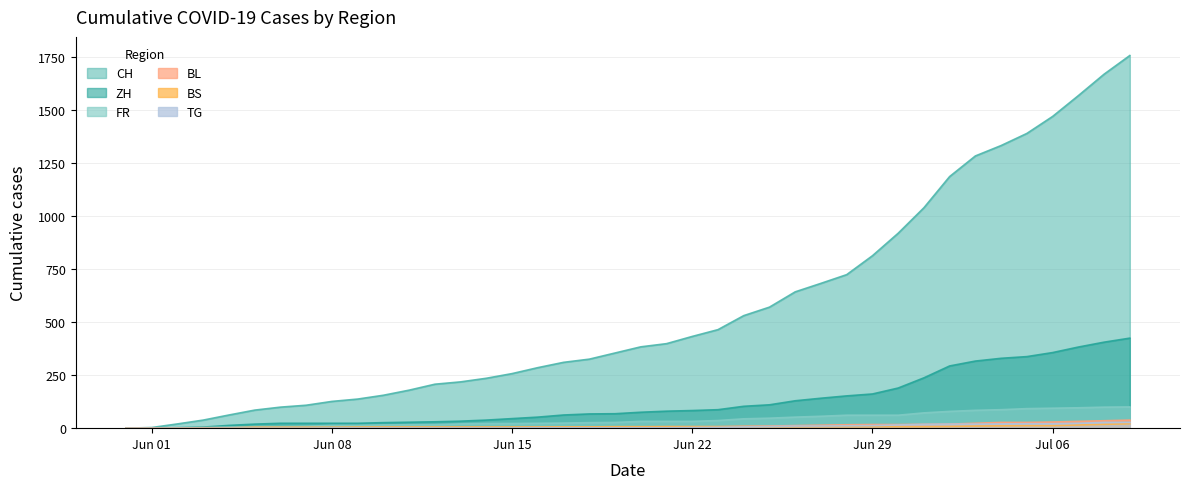

Which series has the largest total across all categories?

CH